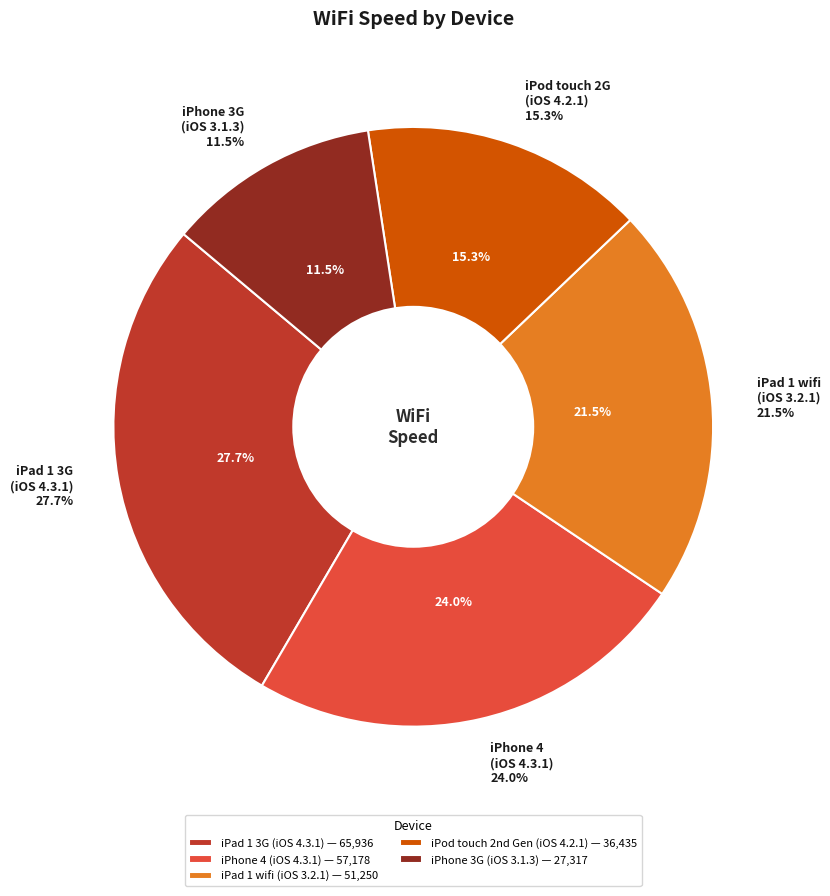

To the nearest percent, what is the average slice percentage?

20%